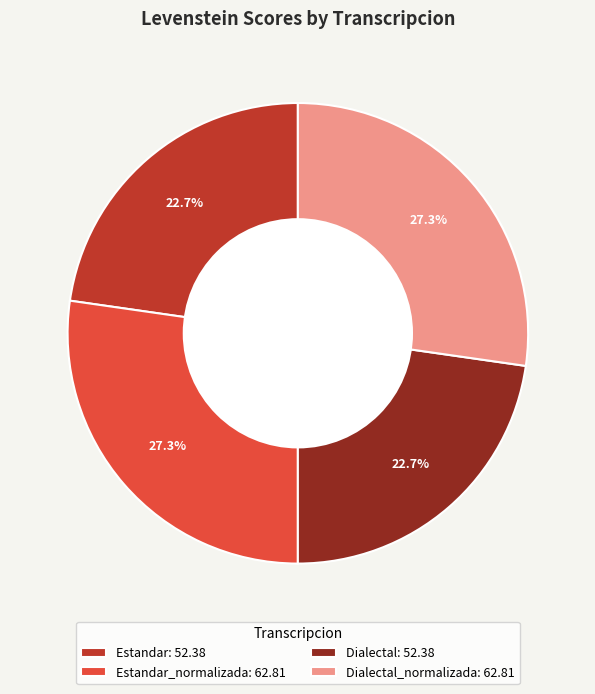

To the nearest percent, what is the average slice percentage?

25%